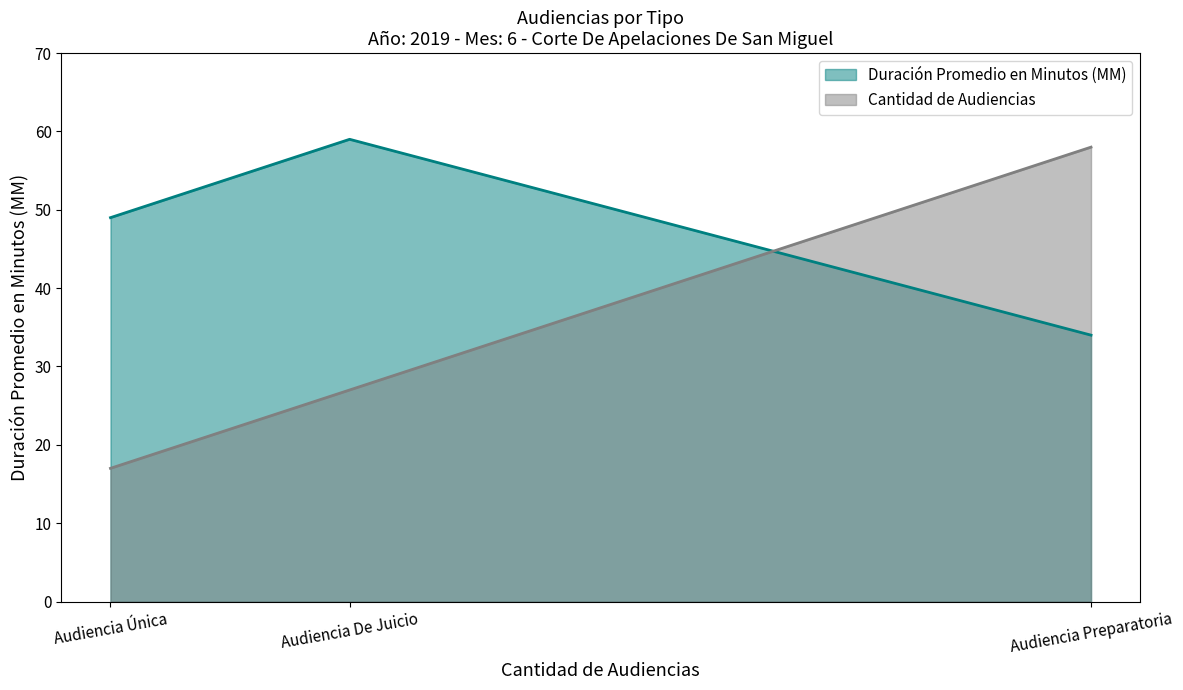

Reading left to right, extract all data points from this chart.

Duración Promedio en Minutos (MM): Audiencia Única=49	Audiencia De Juicio=59	Audiencia Preparatoria=34
Cantidad de Audiencias: Audiencia Única=17	Audiencia De Juicio=27	Audiencia Preparatoria=58